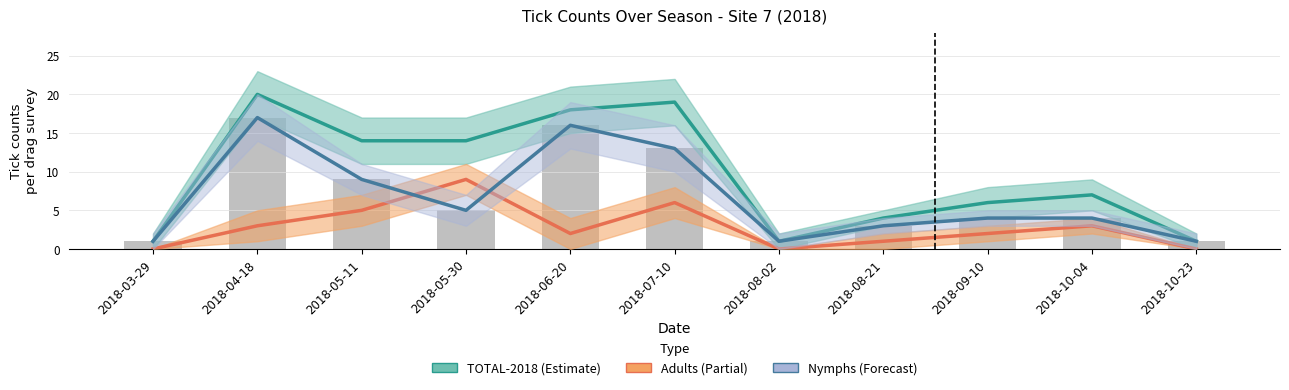

Which has a higher value, 2018-05-30 or 2018-10-23?

2018-05-30